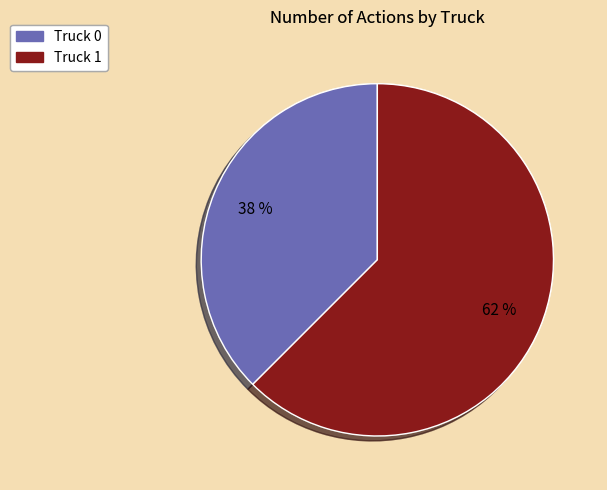

Count the number of slices in the pie.

2